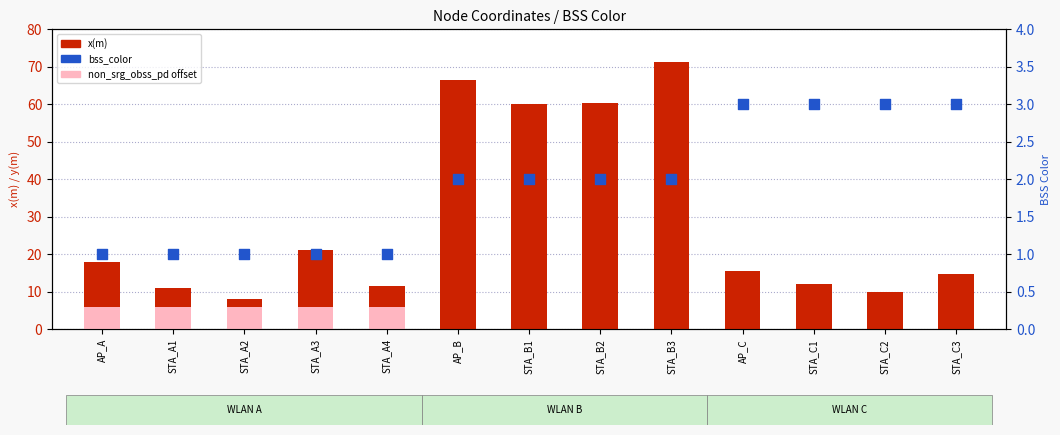

At how many categories does at least one series exceed 57?

4